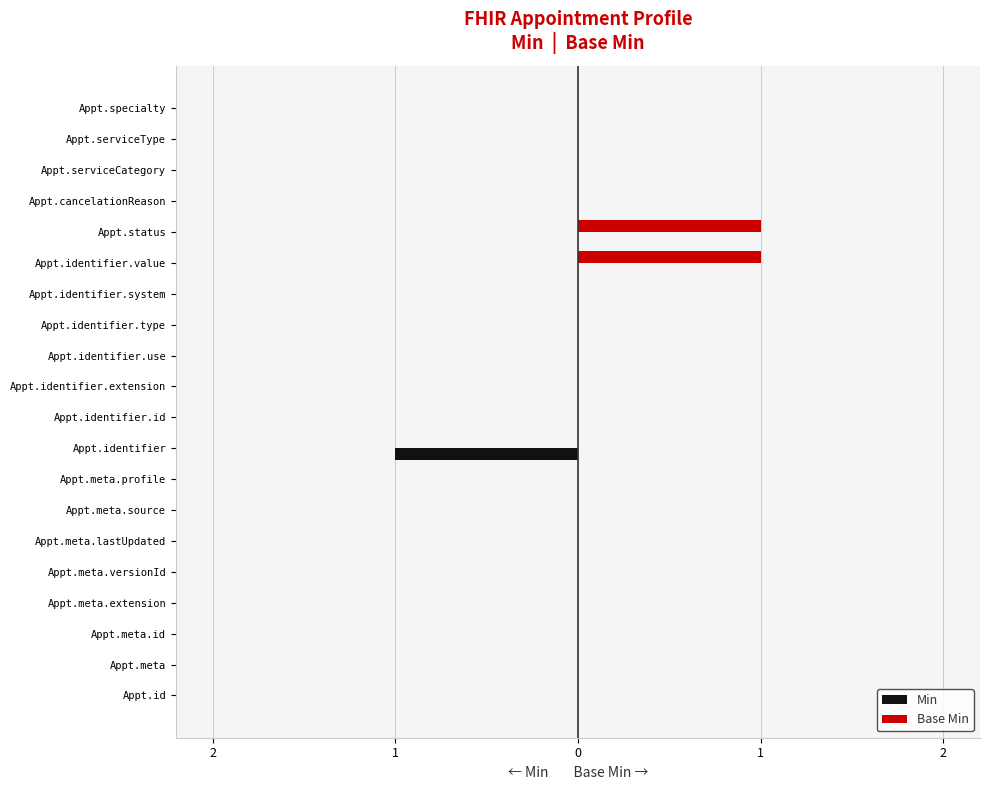

What are all the series names shown in the legend?

Min, Base Min